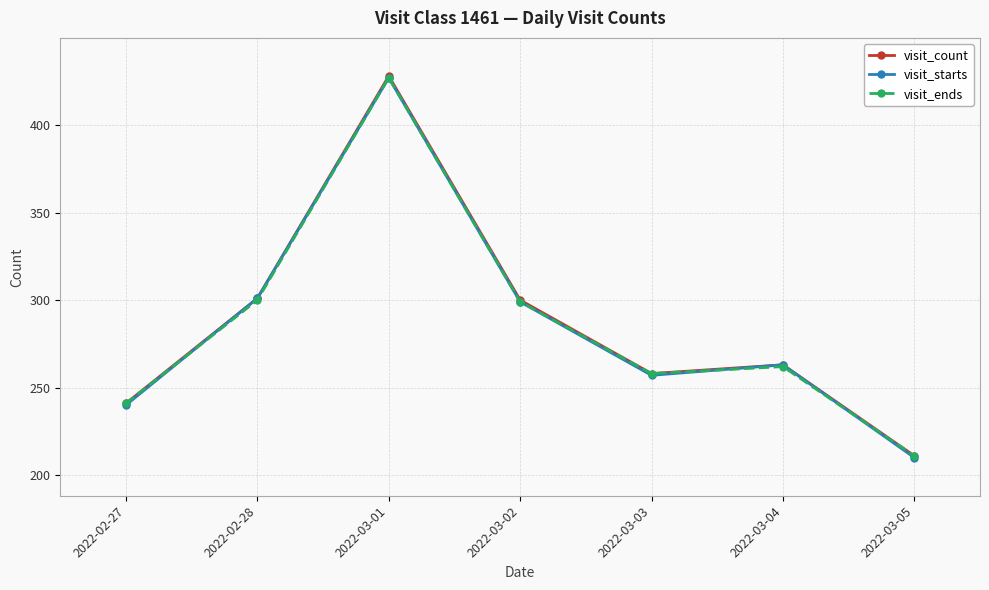

Count the number of data series in this chart.

3